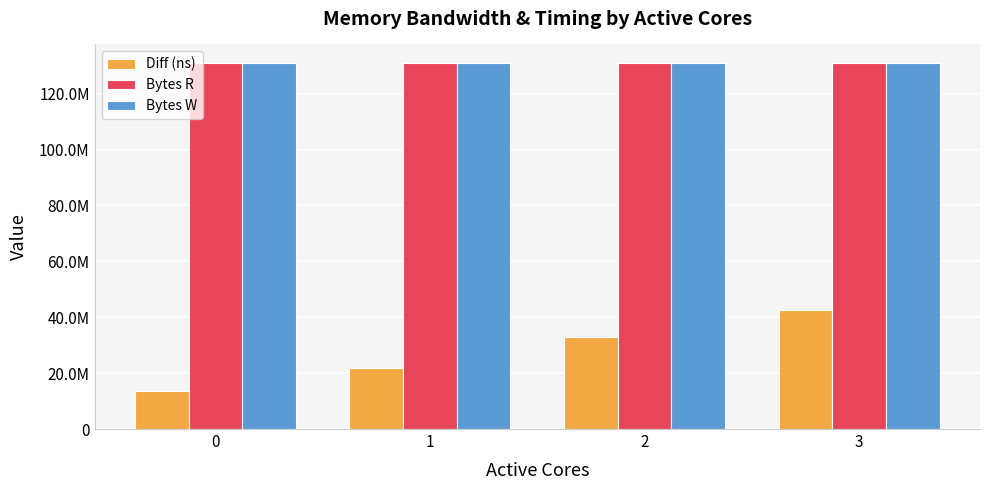

List the labels in order of Diff (ns) value, smallest first.

0, 1, 2, 3